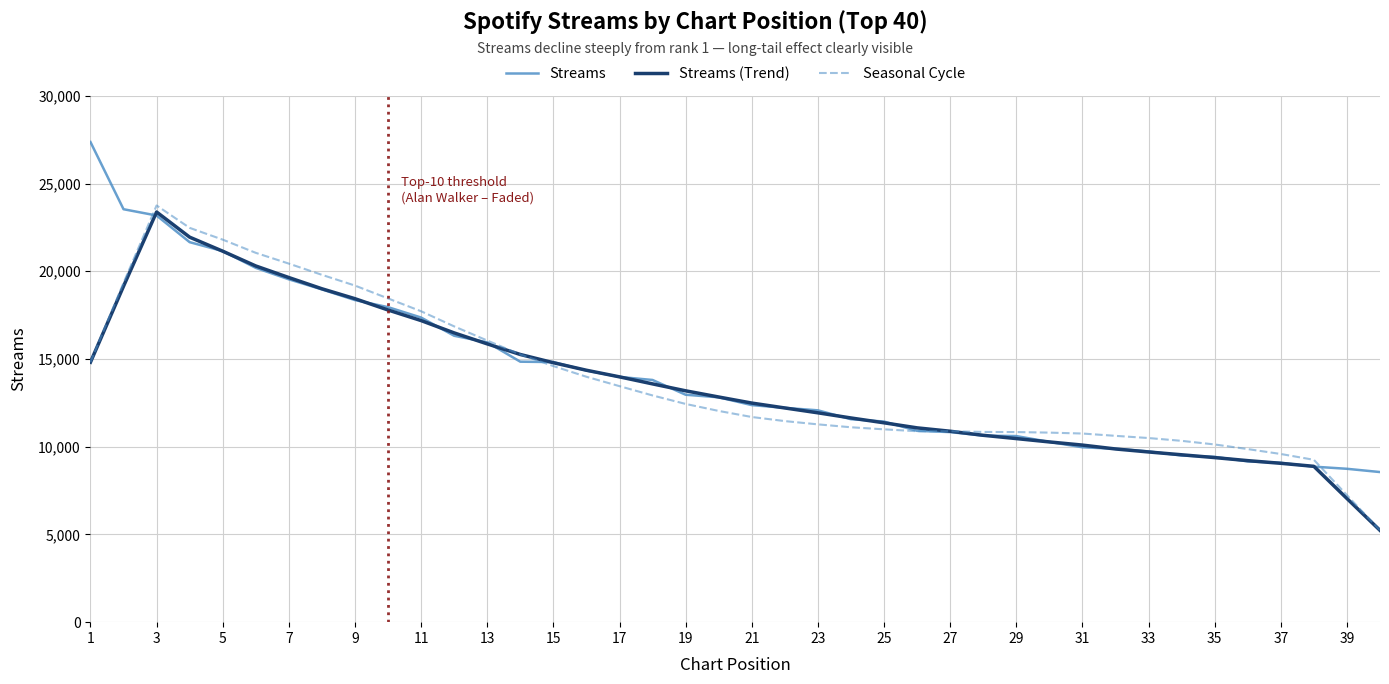

What is the maximum value shown in the chart?

27368.0